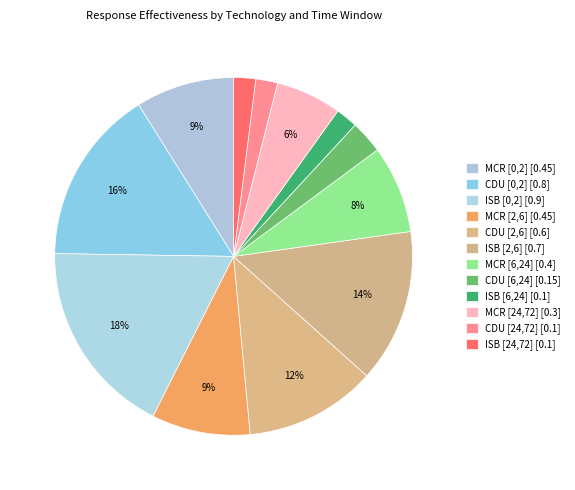

How much of the chart is everything except CDU [24,72]?

98.0%